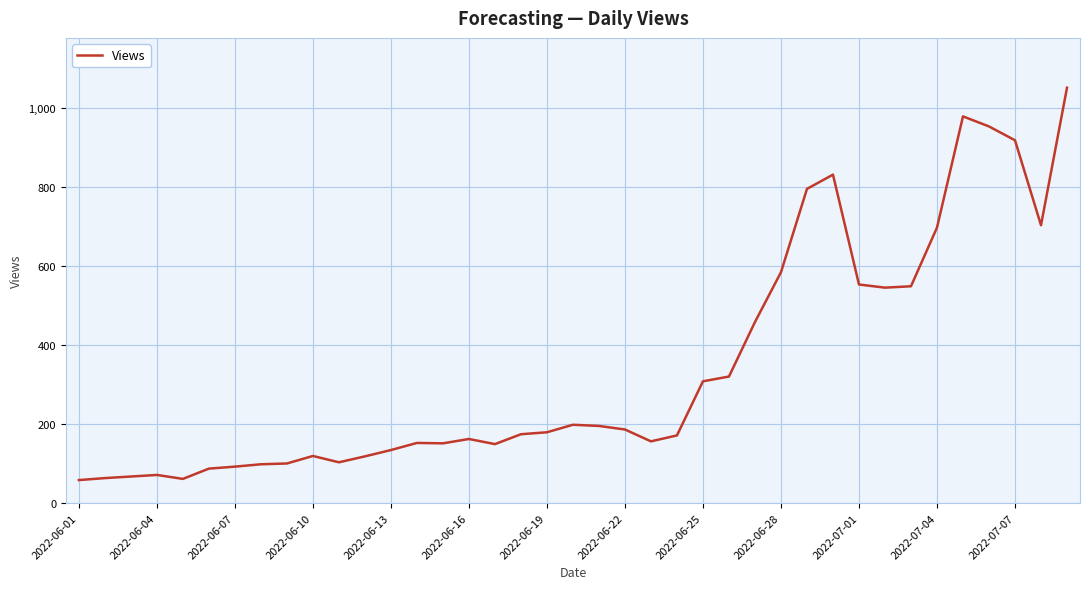

What is the greatest value displayed?

1051.0